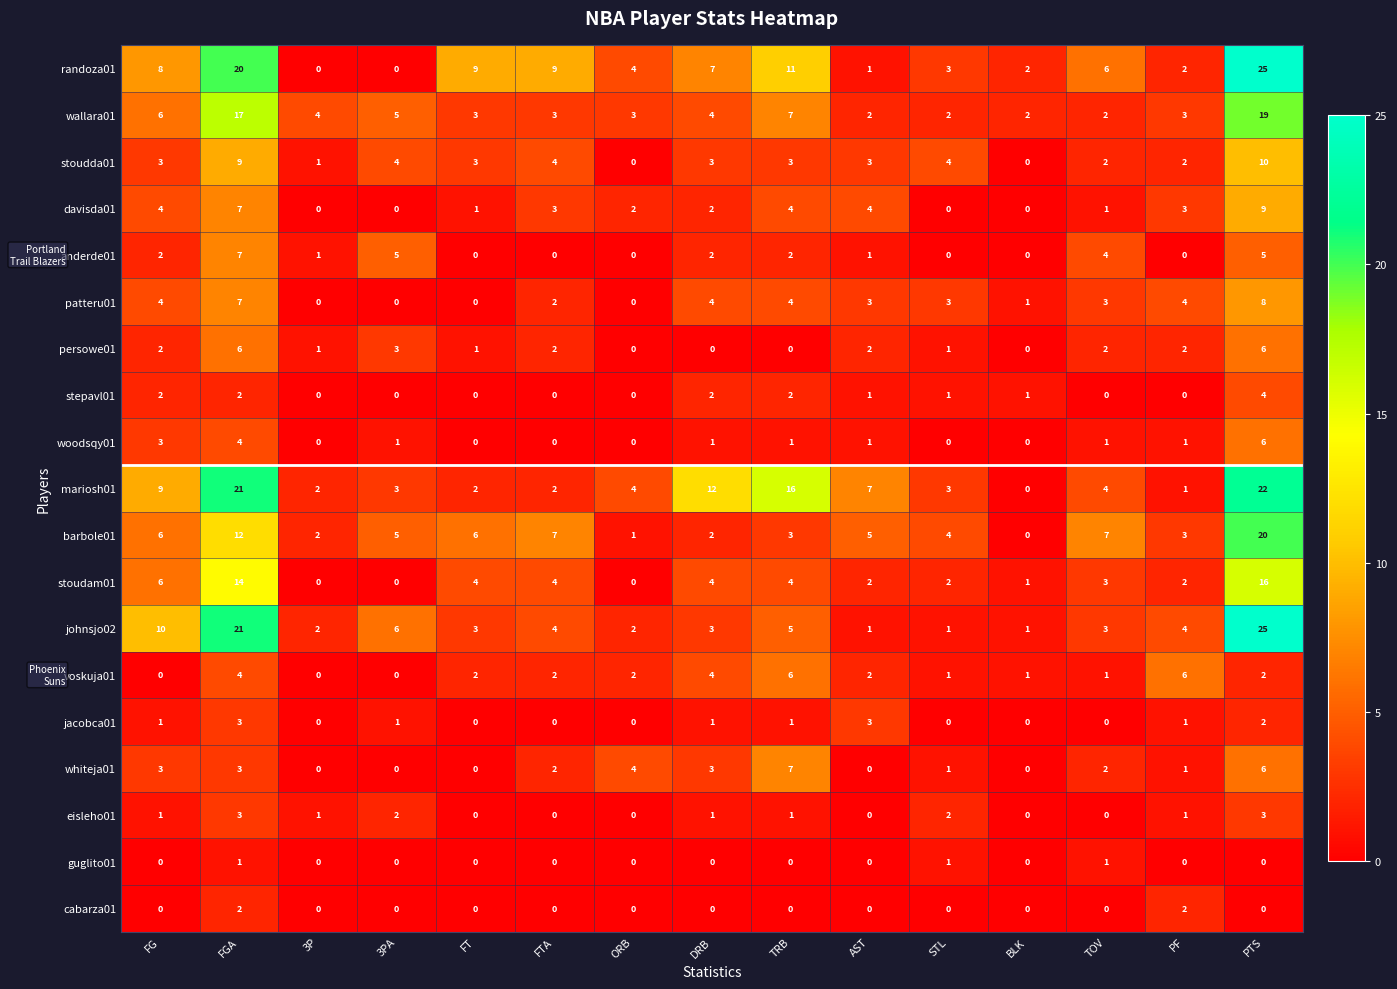

What is the difference between the maximum and second lowest values in the randoza01 series?

25